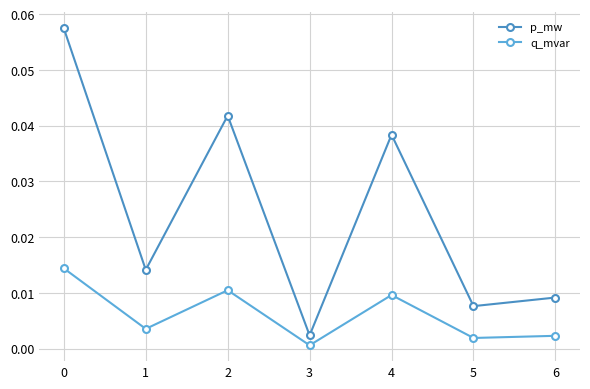

At which label does q_mvar reach its minimum?

3